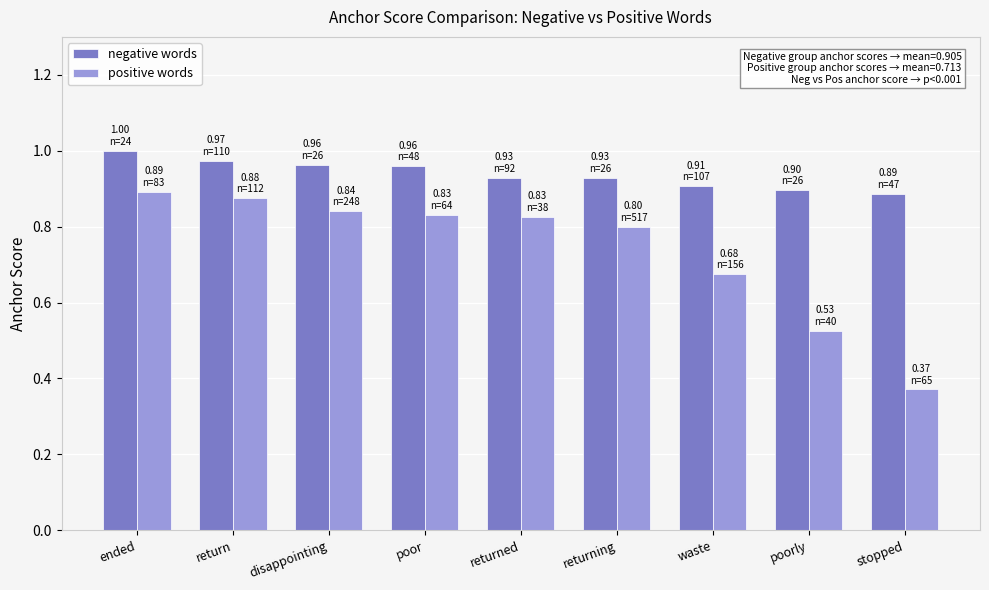

What is the sum of the positive words values at poor and return?

1.7